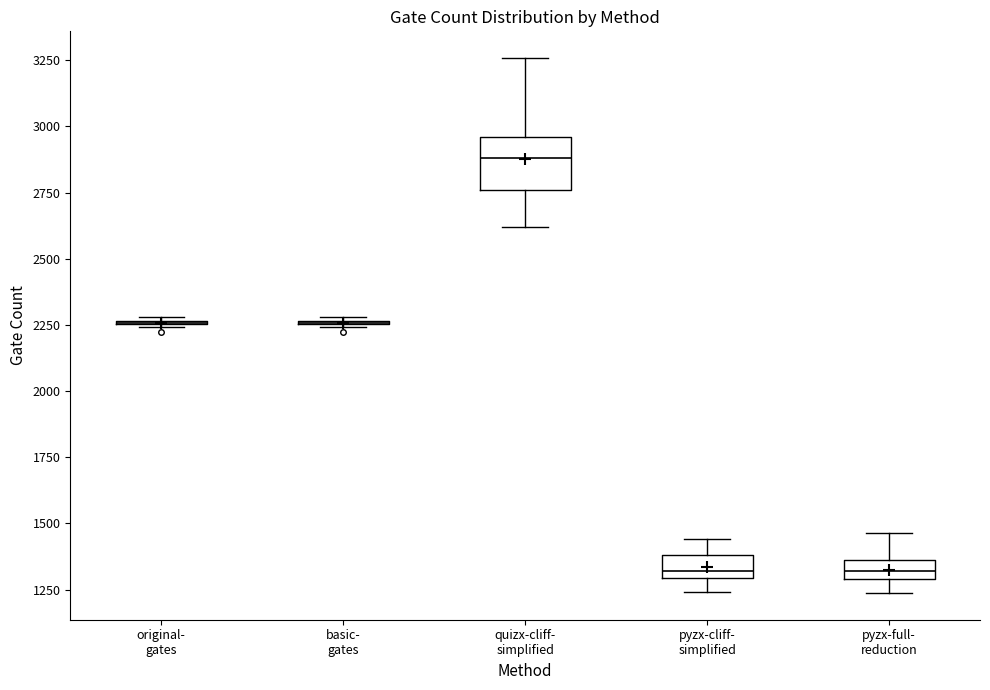

Which box is the tallest, from its lower edge to its upper edge?

quizx-cliff- simplified